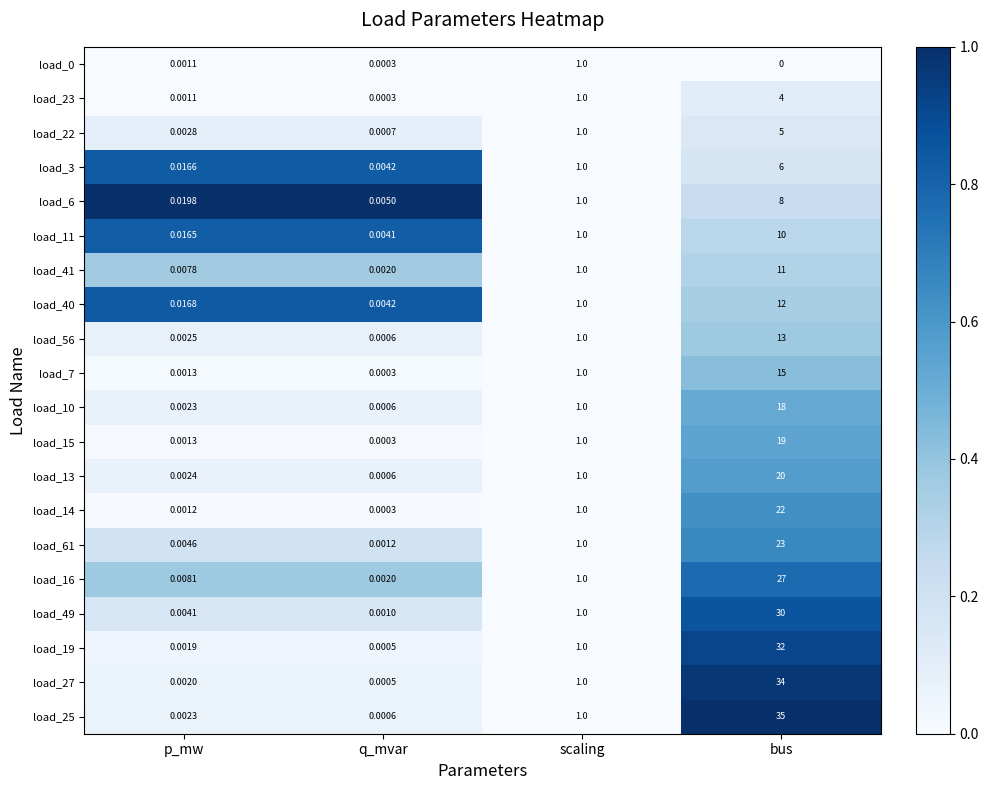

Rank the categories by load_49 value from lowest to highest.

q_mvar, p_mw, scaling, bus